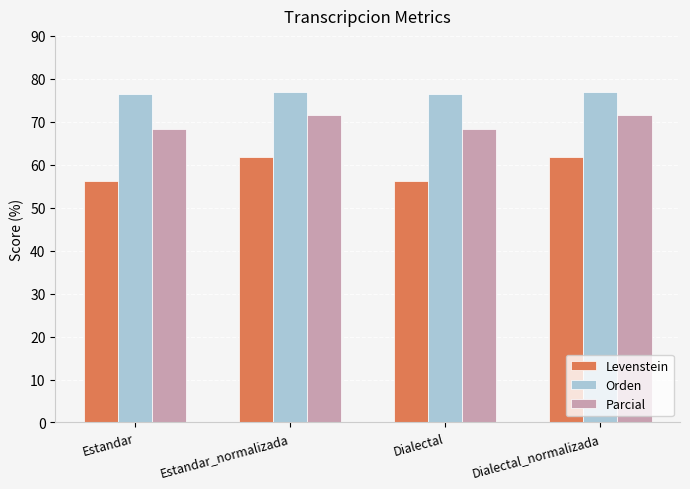

How many distinct data groups are displayed?

3